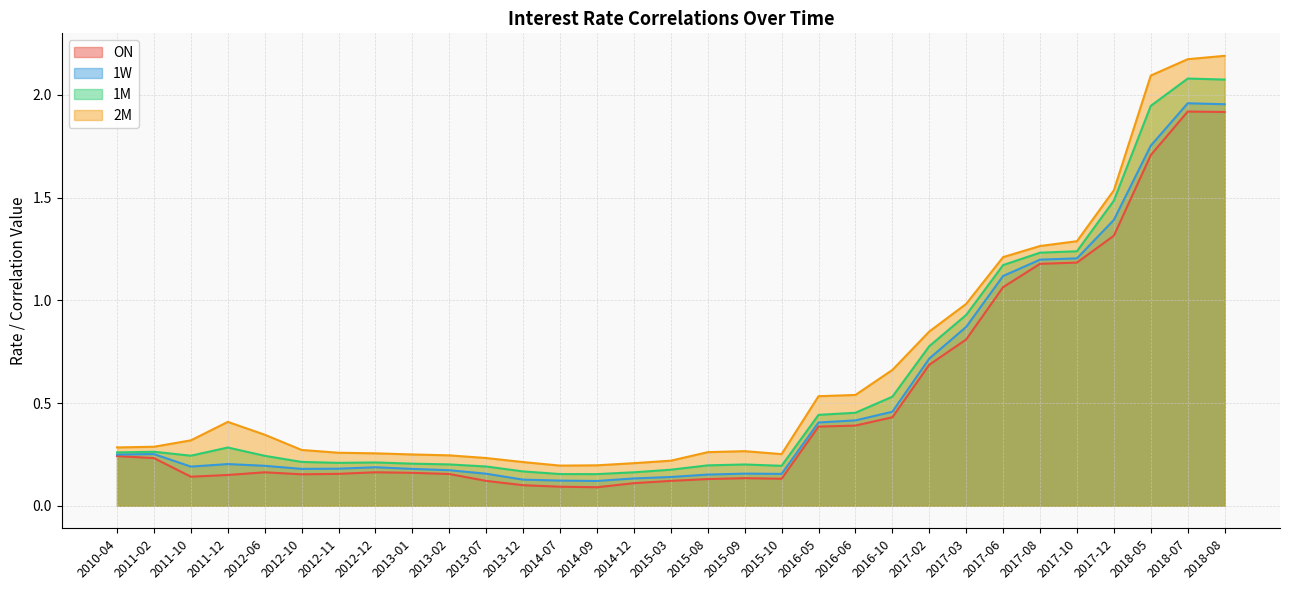

What is the sum of the ON values at 2018-07 and 2014-09?

2.0